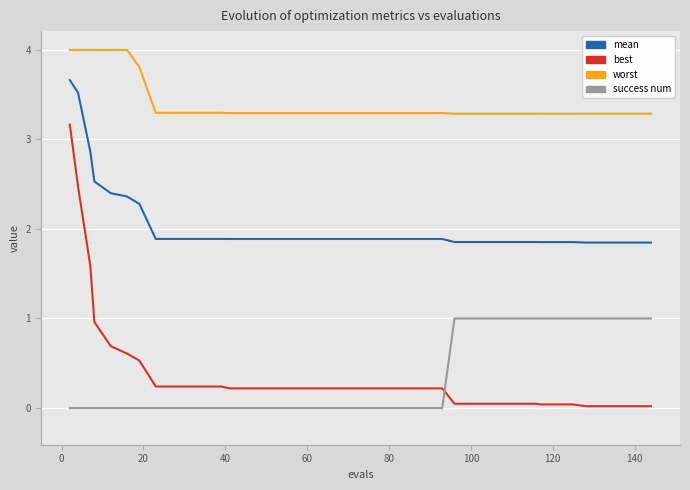

What is the label of the 37th point from the right?

40